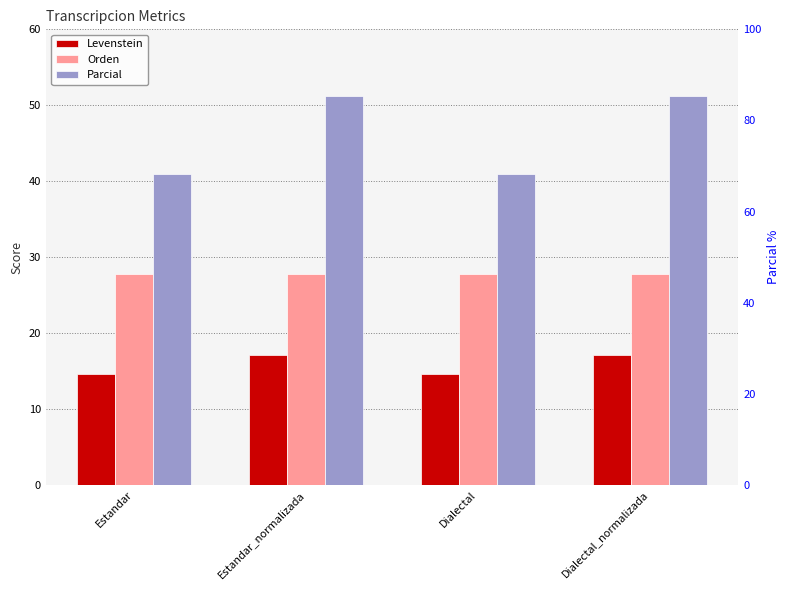

What is the value of the Orden bar at the 2nd from the left?

27.7